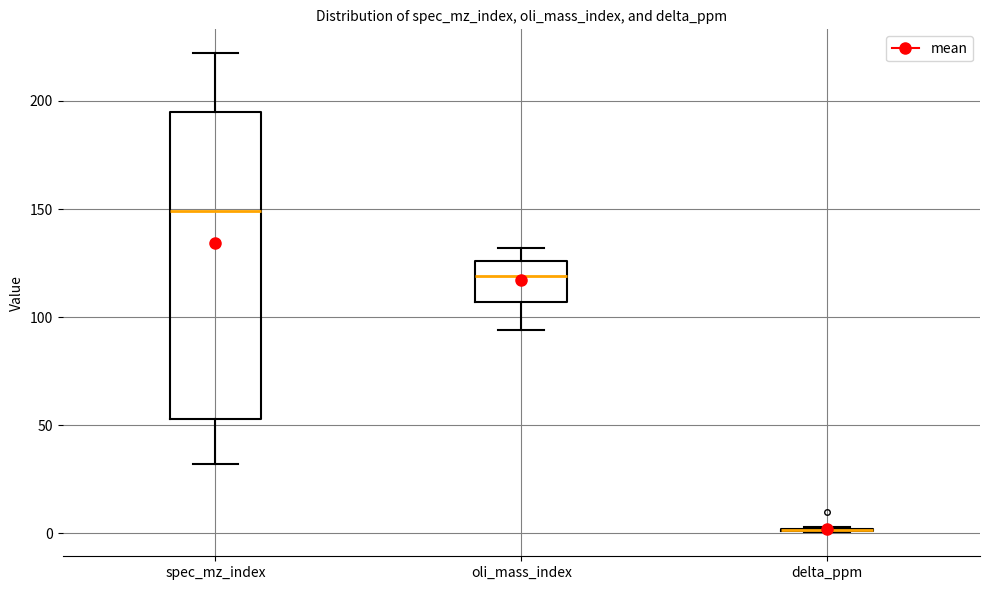

Reading left to right, read every box against the y-axis: the position of its median line, the range the box covers, and the ends of its whiskers. The values are not printed on the chart, so give them approximately, as read against the axis.

spec_mz_index: median 150, box 55 to 195, whiskers 30 to 220
oli_mass_index: median 120, box 105 to 125, whiskers 95 to 130
delta_ppm: box collapsed to a line at 0, whiskers 0 to 5